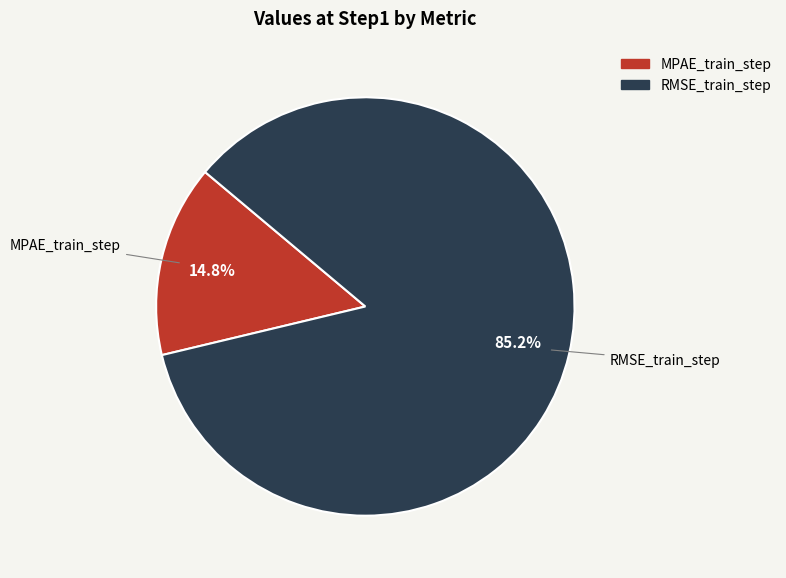

To the nearest percent, what is the combined percentage of MPAE_train_step and RMSE_train_step?

100%